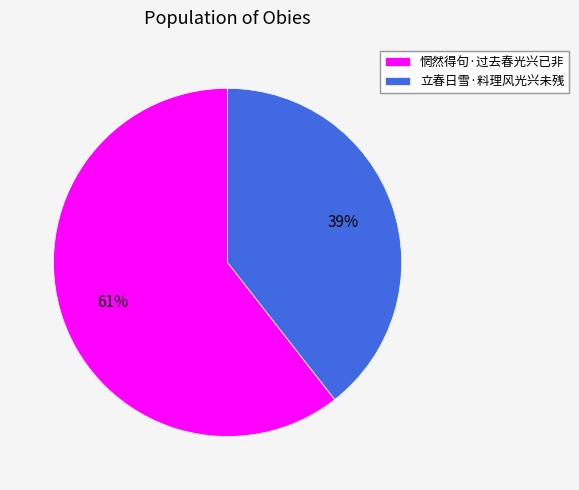

Rank the categories by value from lowest to highest.

立春日雪·料理风光兴未残, 惘然得句·过去春光兴已非